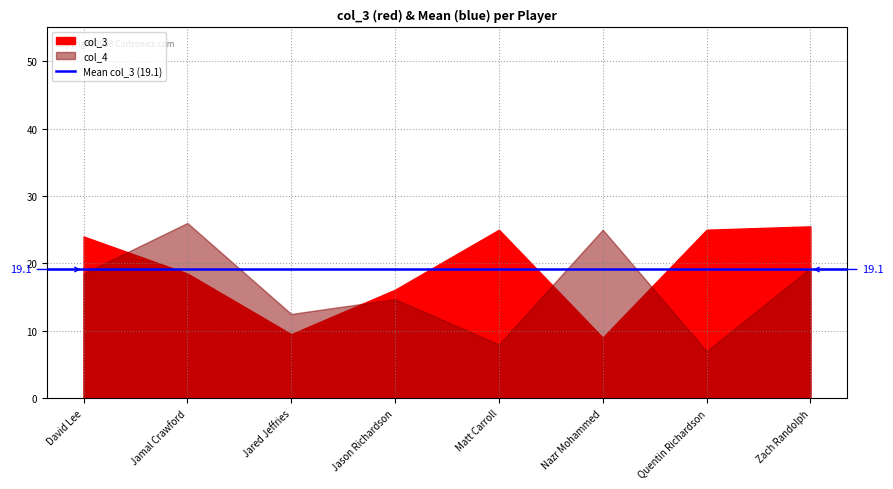

Which category has the highest value across all series?

Jamal Crawford